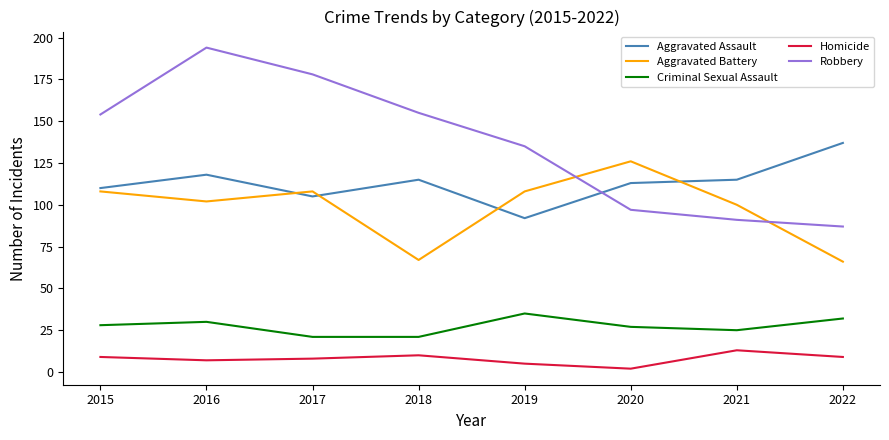

What is the approximate value of Criminal Sexual Assault at 2018?

21